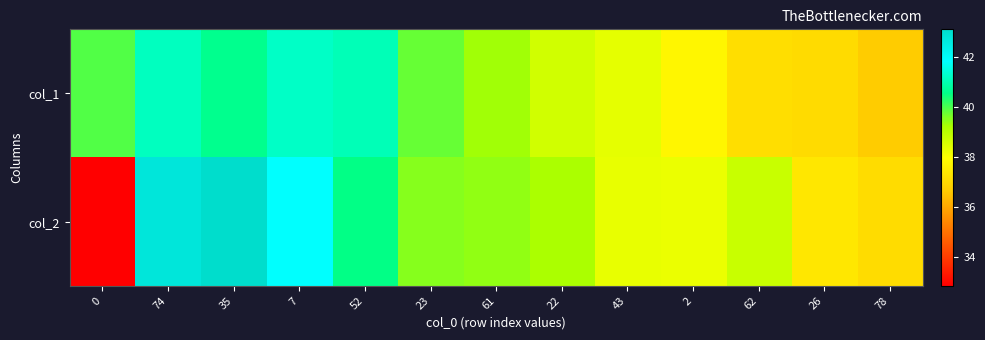

What is the minimum value shown in the chart?

32.9